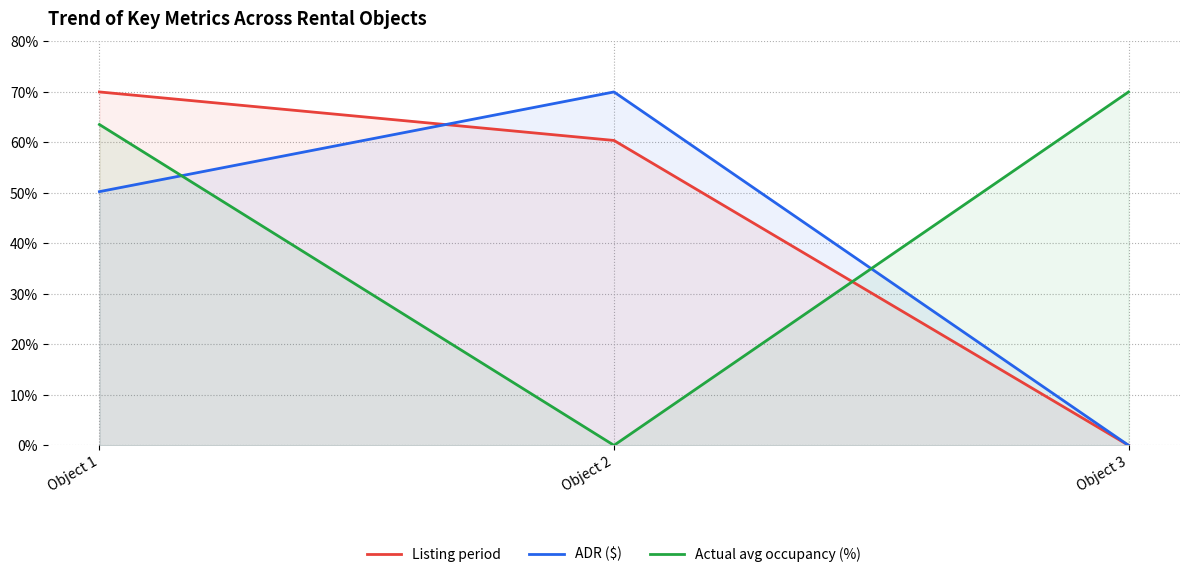

Reading left to right, transcribe all the data shown in this chart.

Listing period: 70.0	60.4	0.0
ADR ($): 50.3	70.0	0.0
Actual avg occupancy (%): 63.5	0.0	70.0